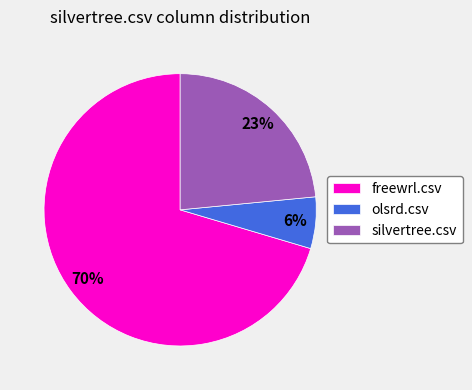

To the nearest percent, what percentage of the pie is olsrd.csv?

6%